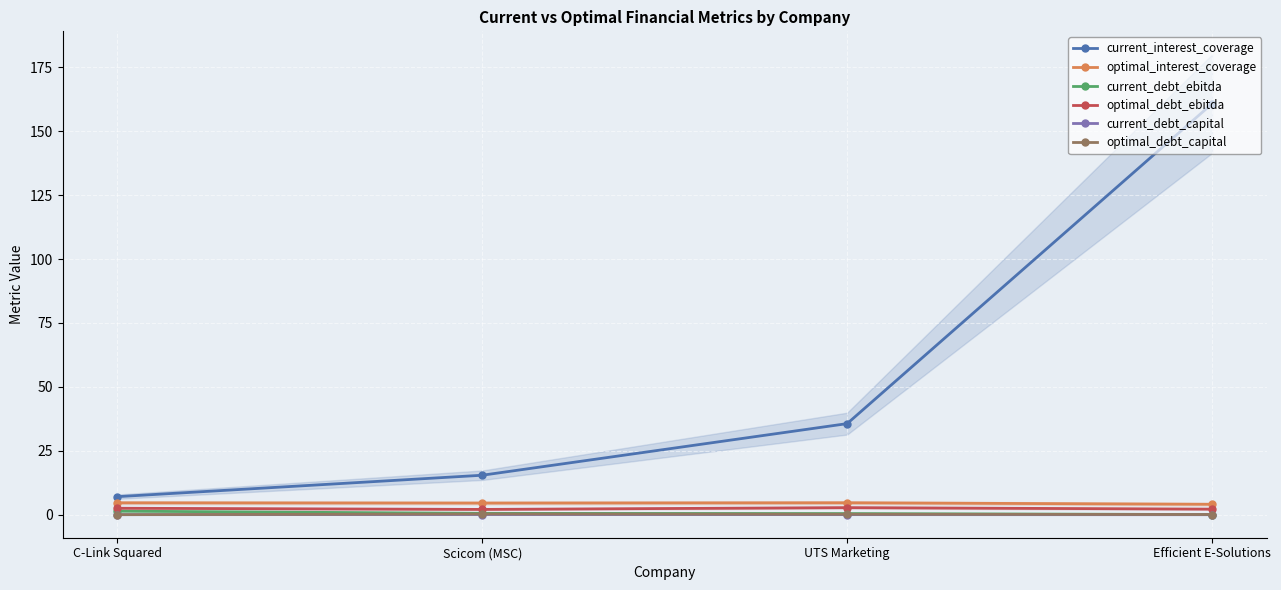

What is the sum of the optimal_debt_ebitda values at UTS Marketing and C-Link Squared?

5.3